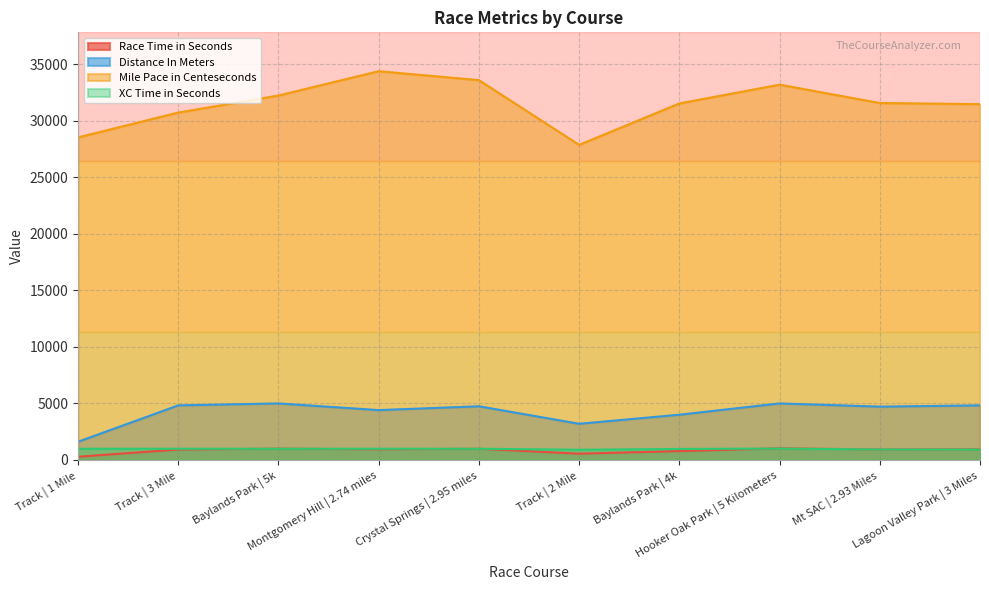

What is the sum of the Race Time in Seconds values at Track | 2 Mile and Mt SAC | 2.93 Miles?

1479.0